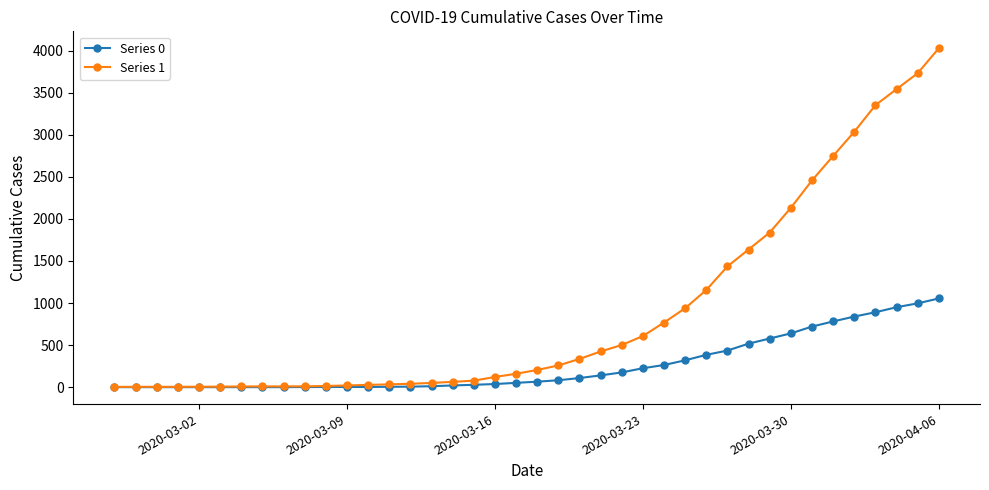

Which series has the largest total across all categories?

Series 1